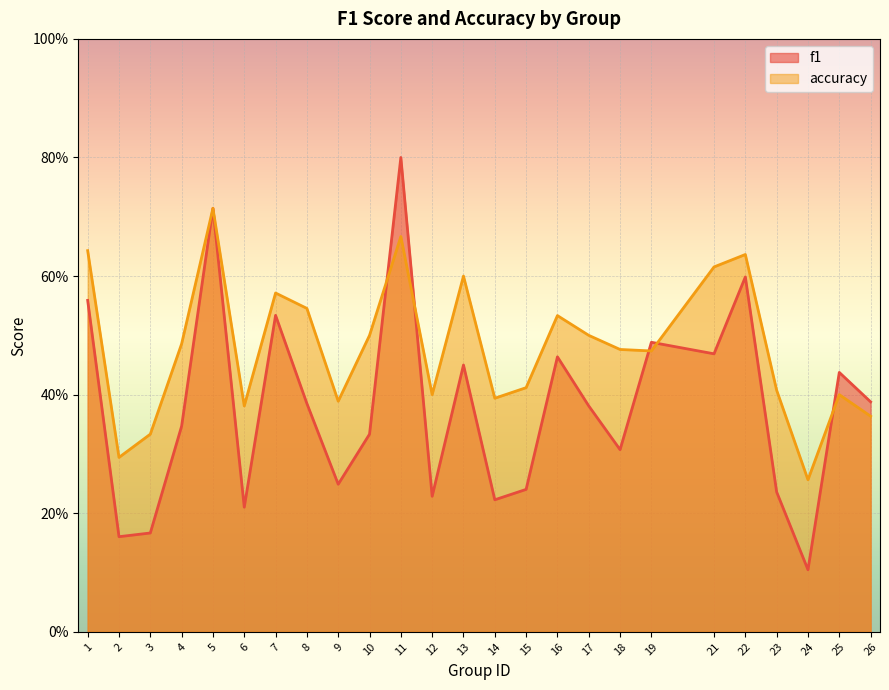

At 10, list the series in order from smallest to largest.

f1, accuracy